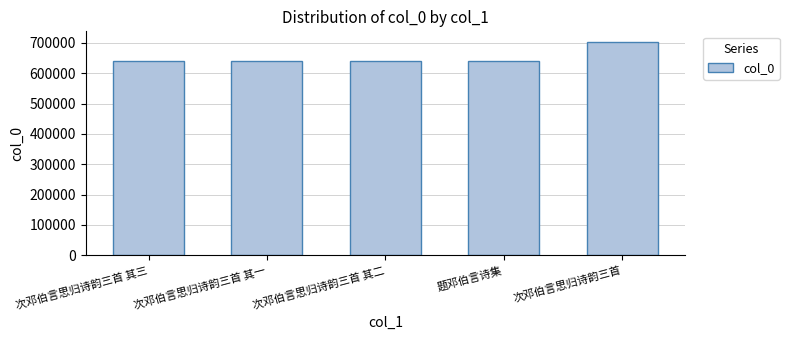

What is the sum of all values?

3266041